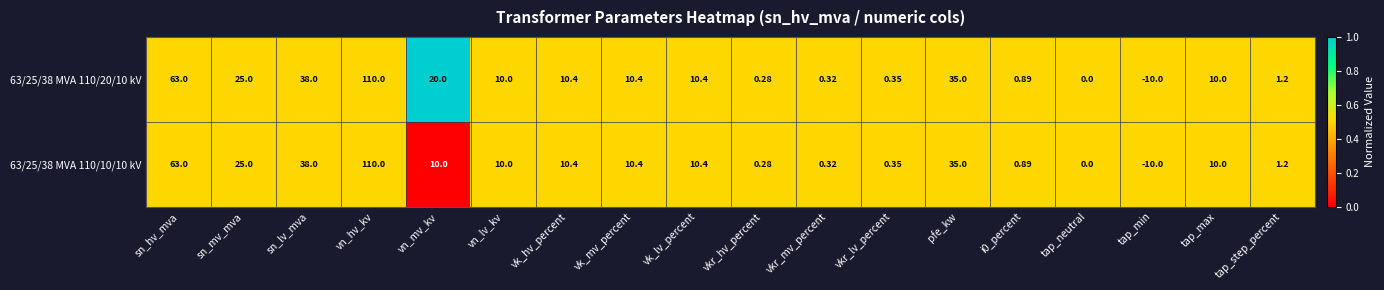

Is the value of 63/25/38 MVA 110/20/10 kV at vkr_mv_percent greater than the value of 63/25/38 MVA 110/10/10 kV at vk_lv_percent?

No